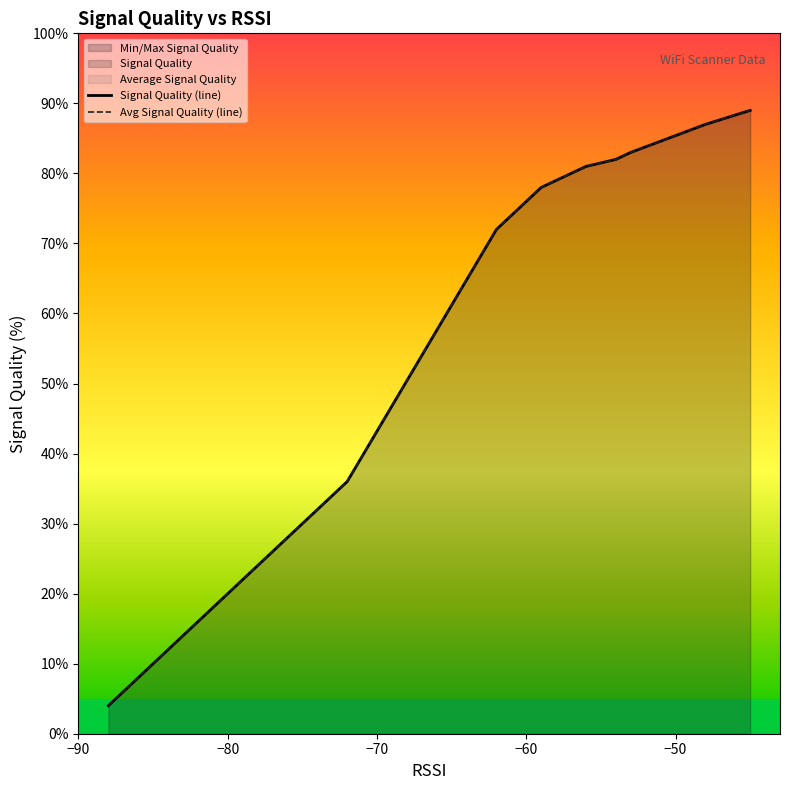

The Signal Quality (line) series shows 47 at 11. True or false?

False